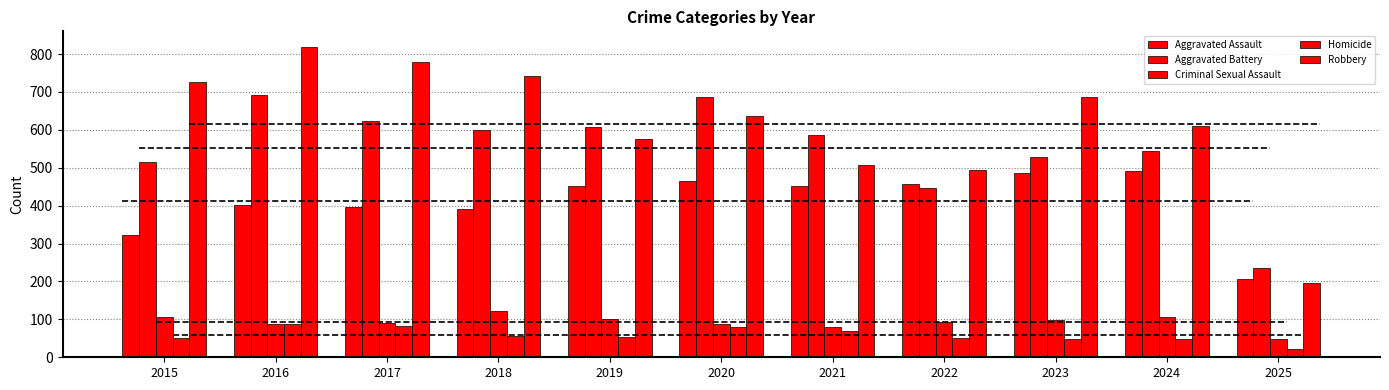

Does the chart contain stacked bars?

No